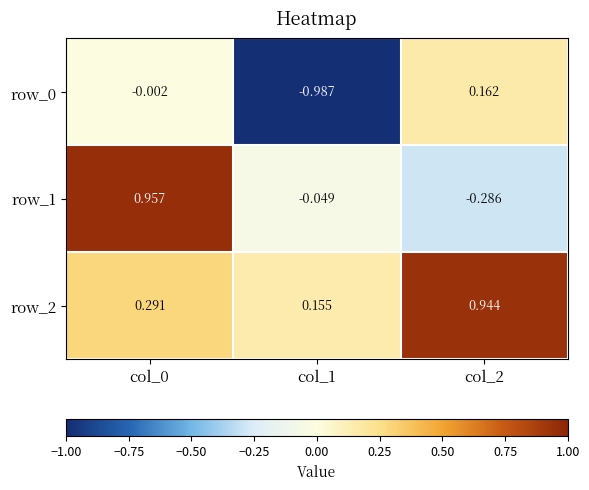

How many positive values does the row_0 series have?

1